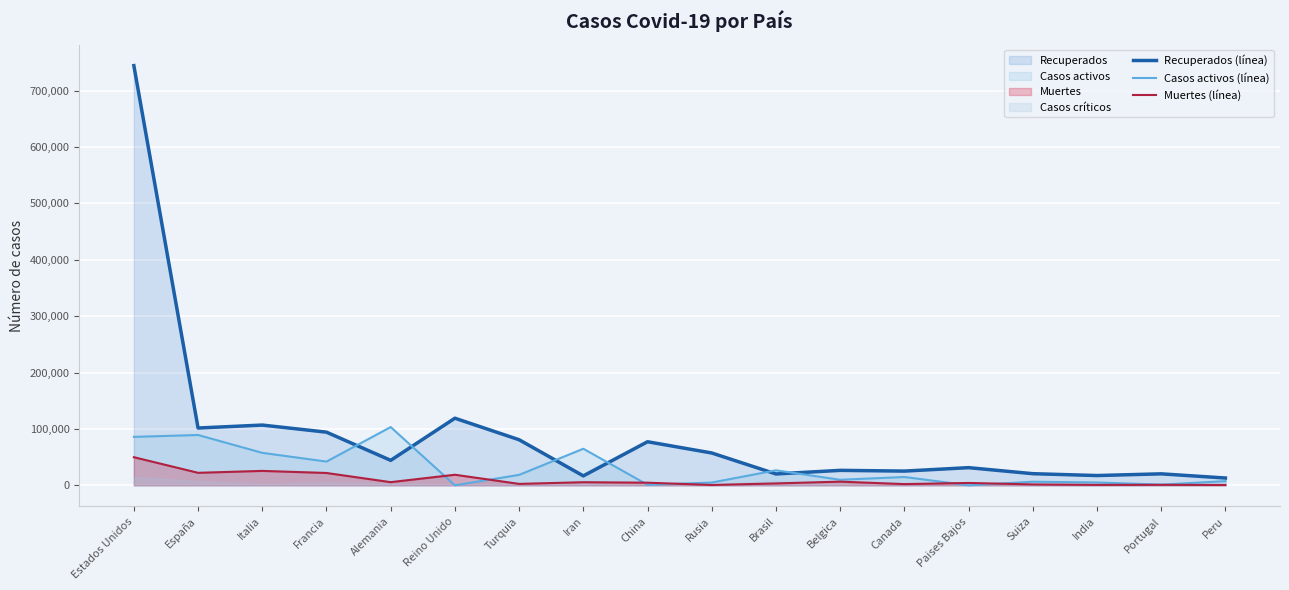

How many positive values does the Casos activos (línea) series have?

16